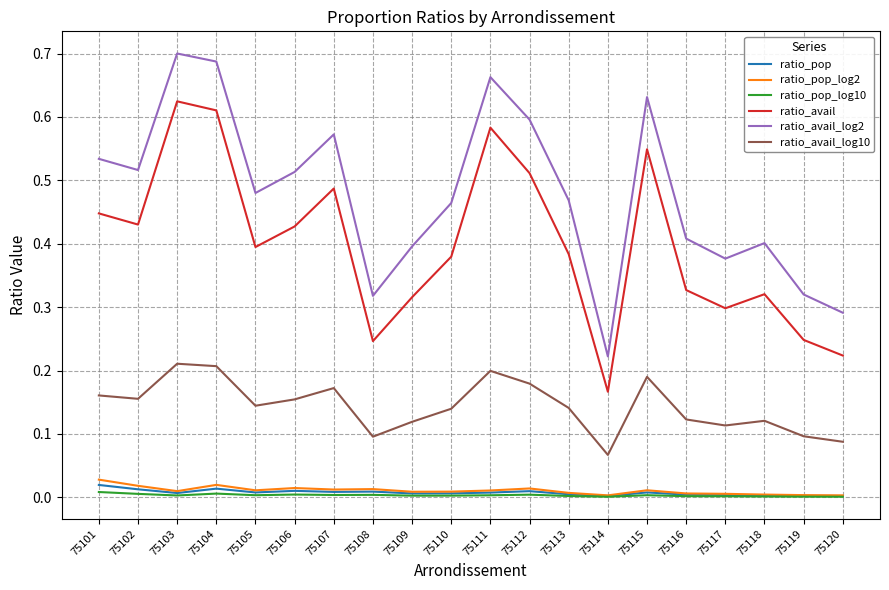

Is the value of ratio_avail_log2 at 75105 greater than the value of ratio_pop_log2 at 75114?

Yes